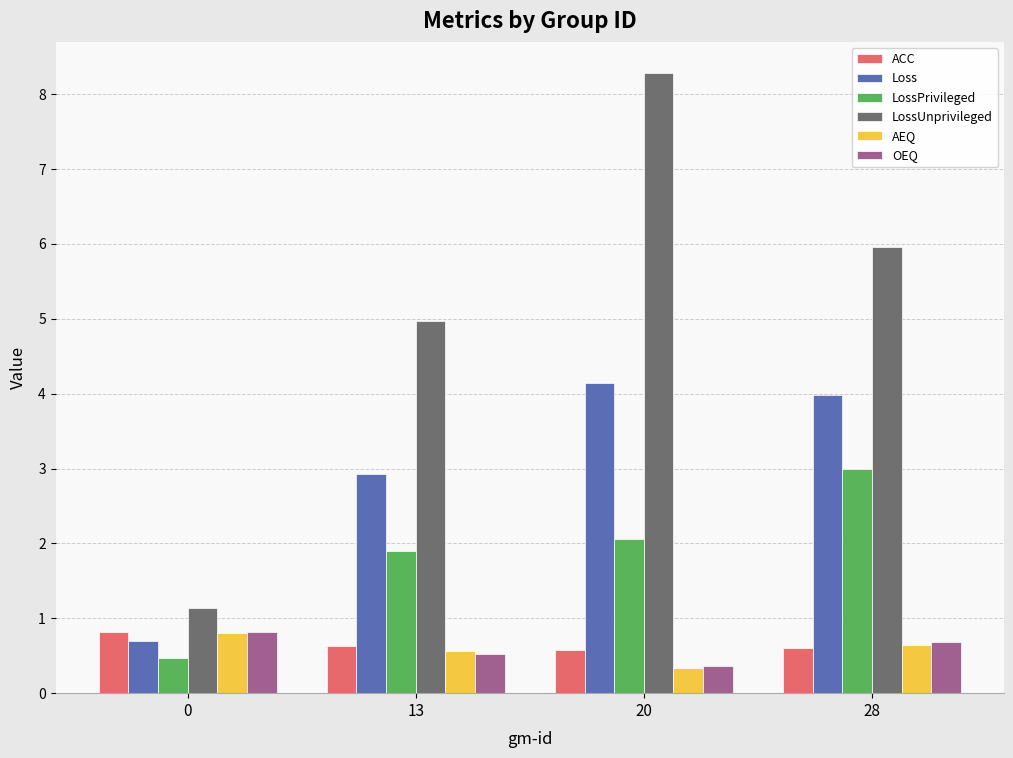

At which category is the sum across all series the highest?

20